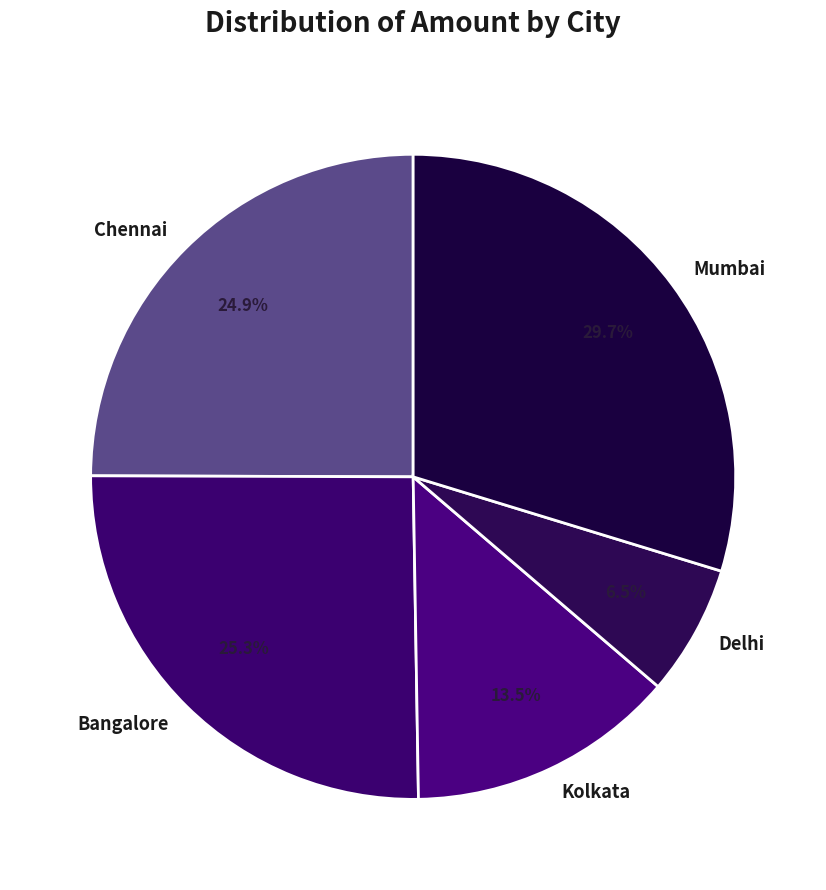

Count the number of slices in the pie.

5